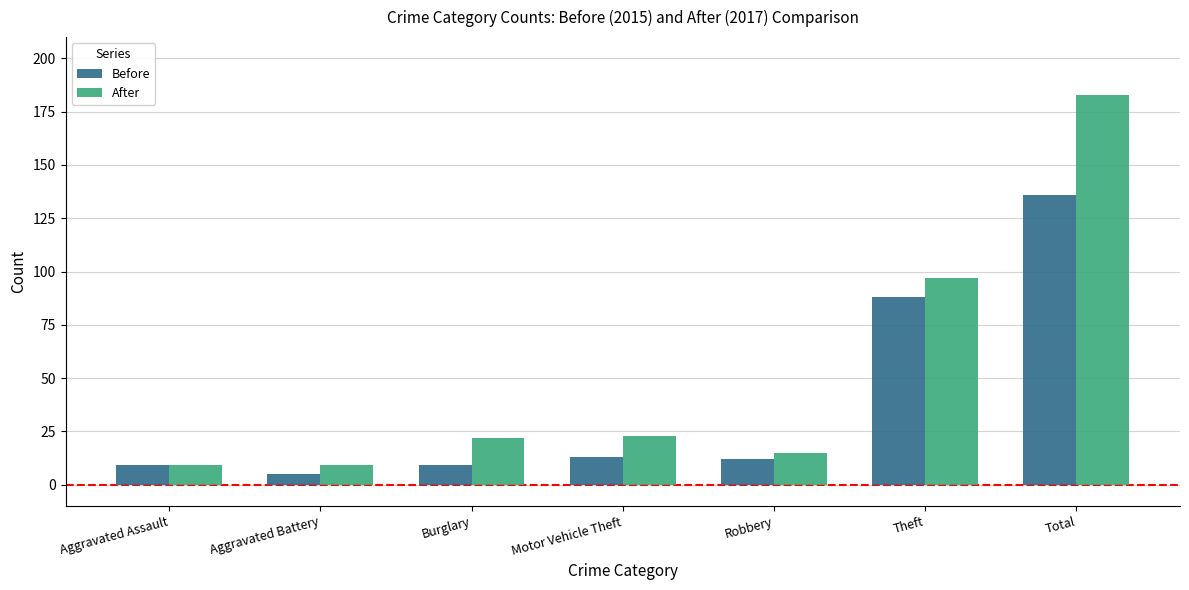

Count the number of data series in this chart.

2